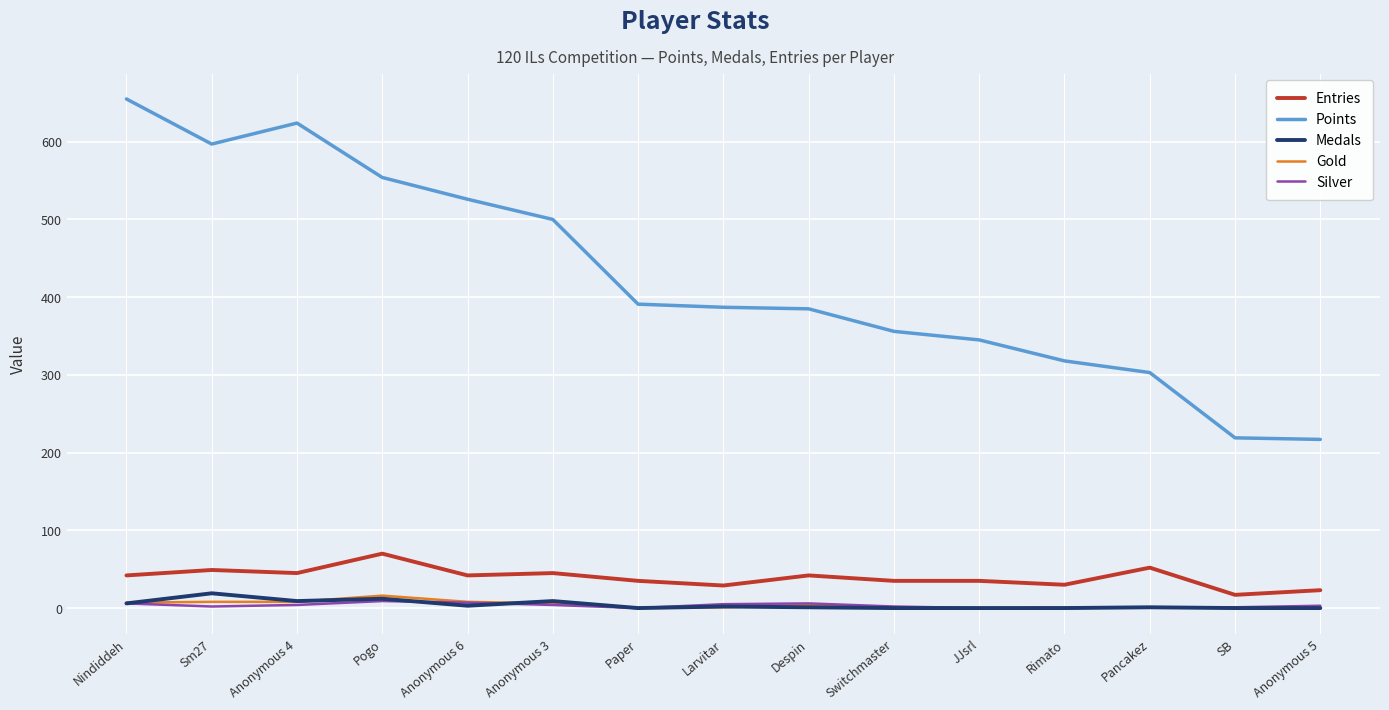

What are all the series names shown in the legend?

Entries, Points, Medals, Gold, Silver